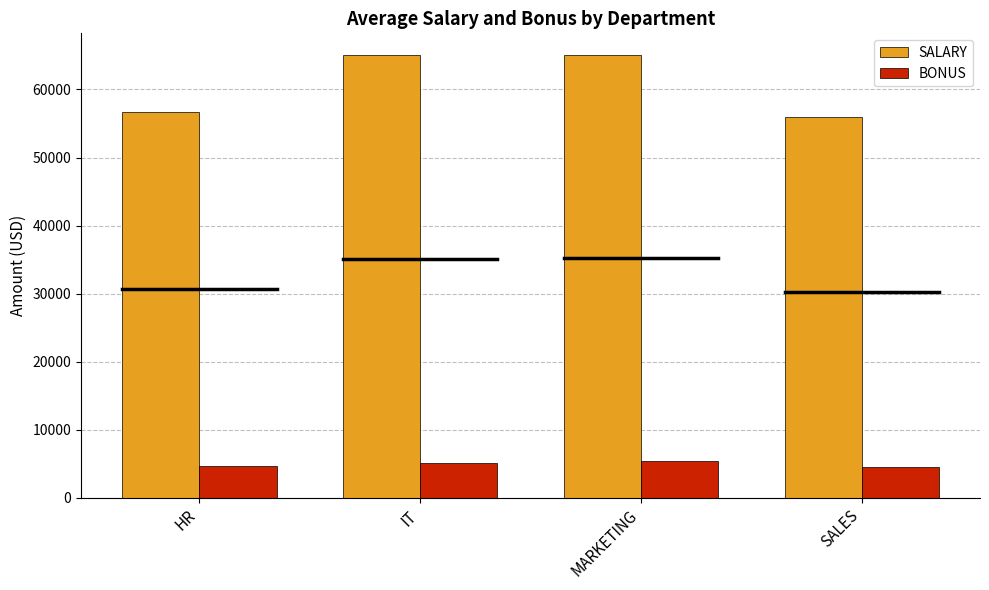

At how many categories does at least one series exceed 27840?

4